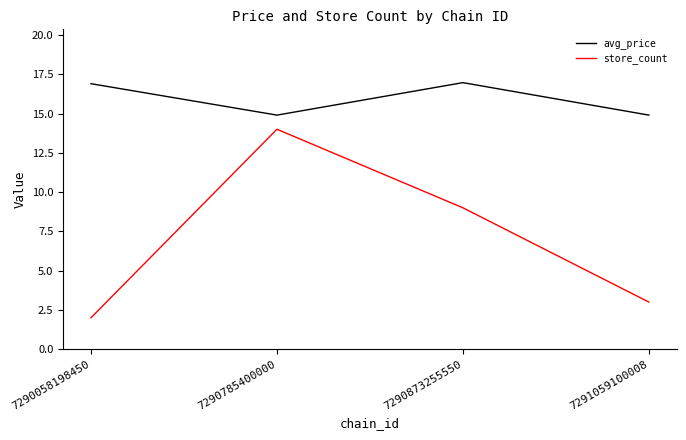

At which category is the sum across all series the highest?

7290785400000